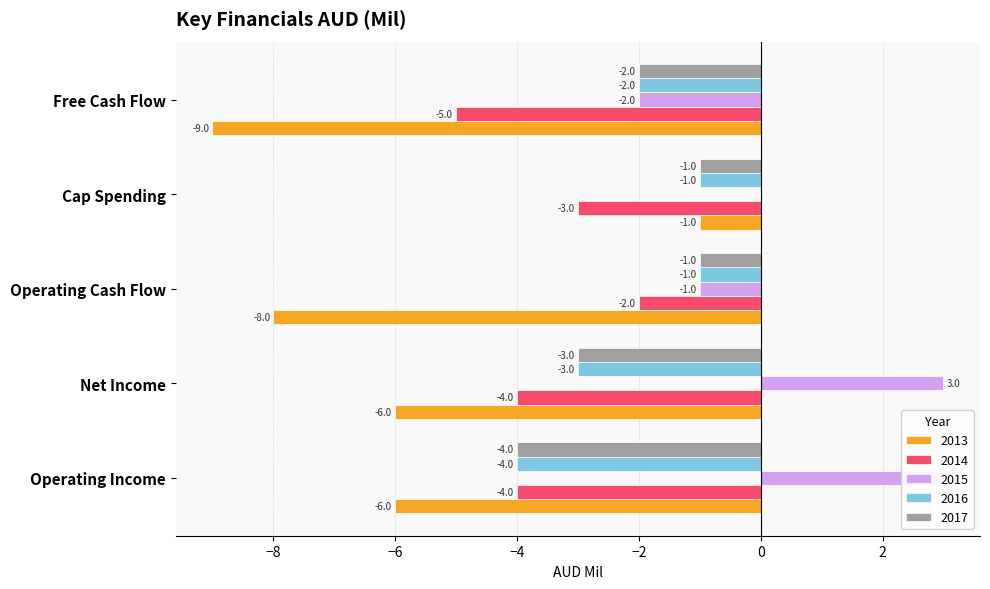

Where is 2017 nearest to the value -2?

Free Cash Flow